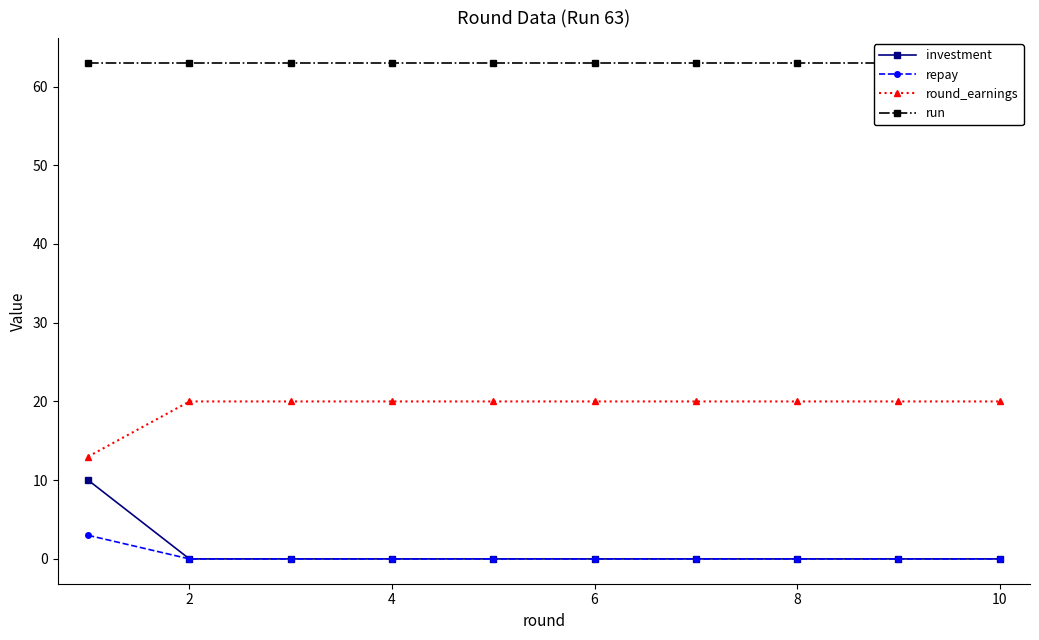

How many lines are shown in the chart?

4